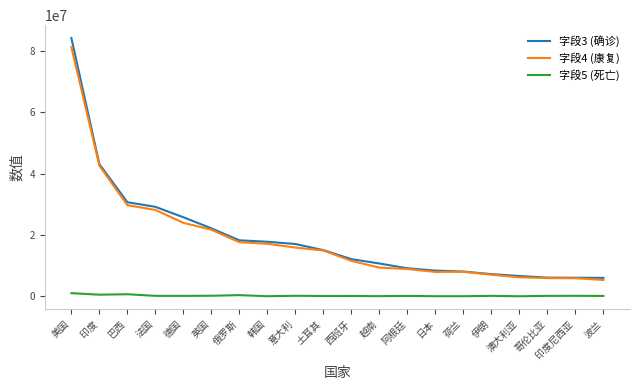

At which category is the sum across all series the highest?

美国